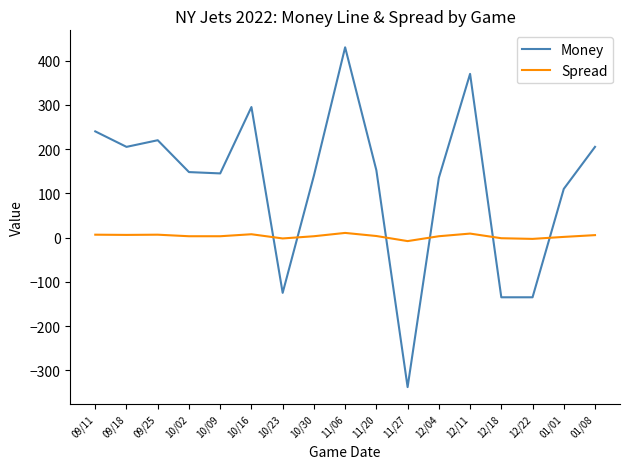

At 12/22, list the series in order from smallest to largest.

Money, Spread